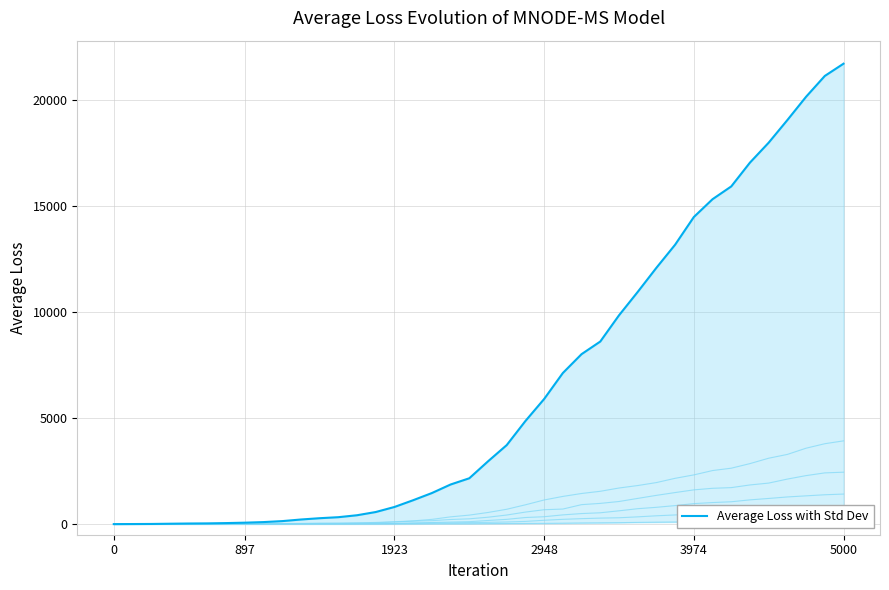

What is the value of the 28th point from the left?

9850